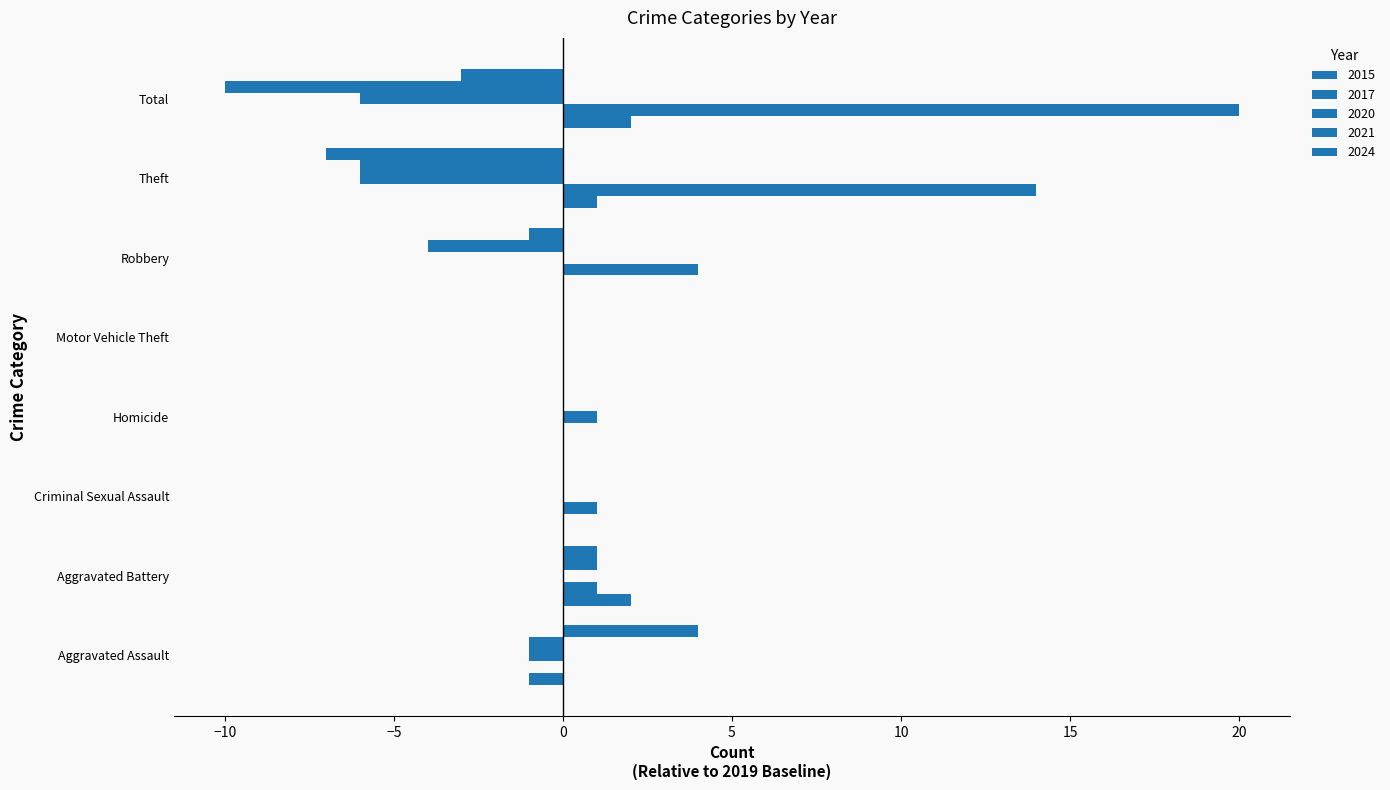

Is it true that 2015 equals 2 at Aggravated Battery?

True